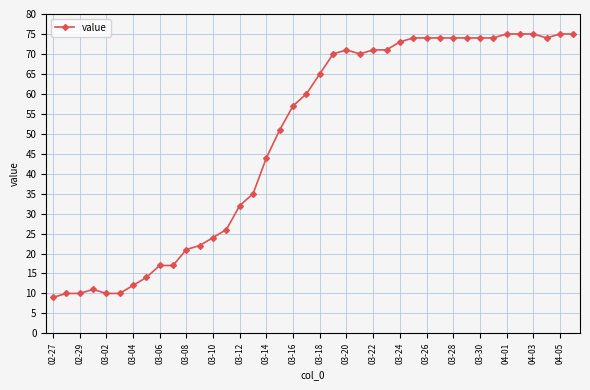

True or false: the data has more than 0 interior local peaks.

True